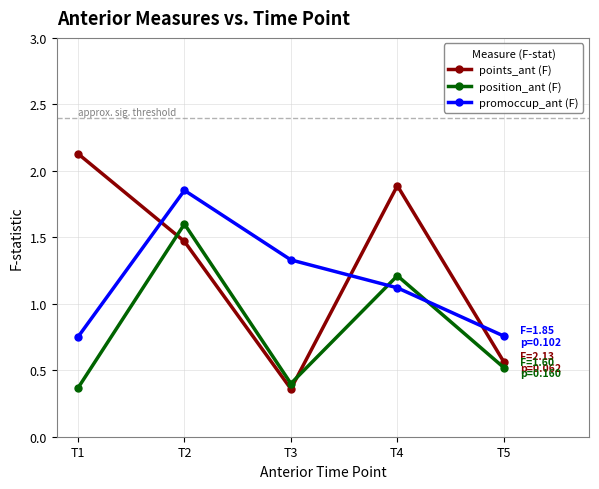

Which series changed the most between T2 and T4?

promoccup_ant (F)